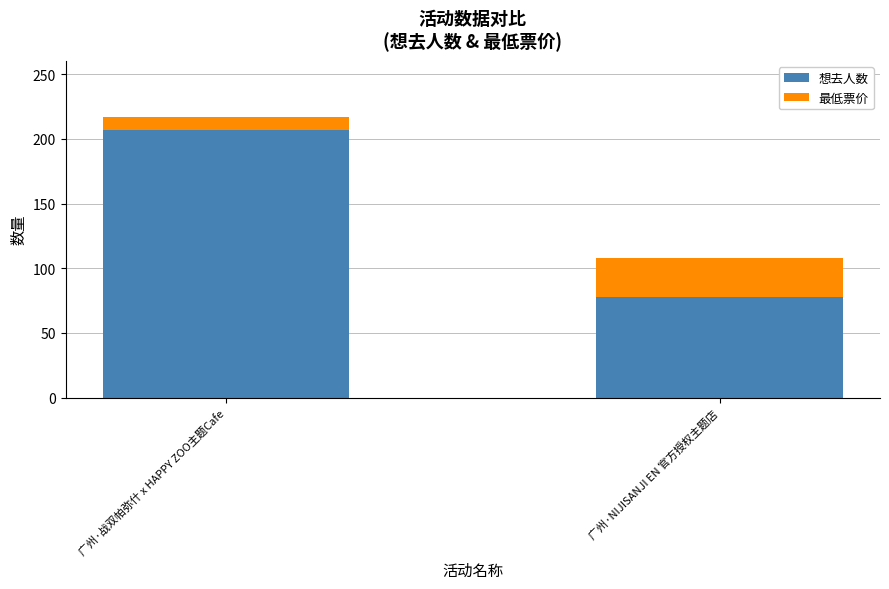

Does the chart contain any negative values?

No